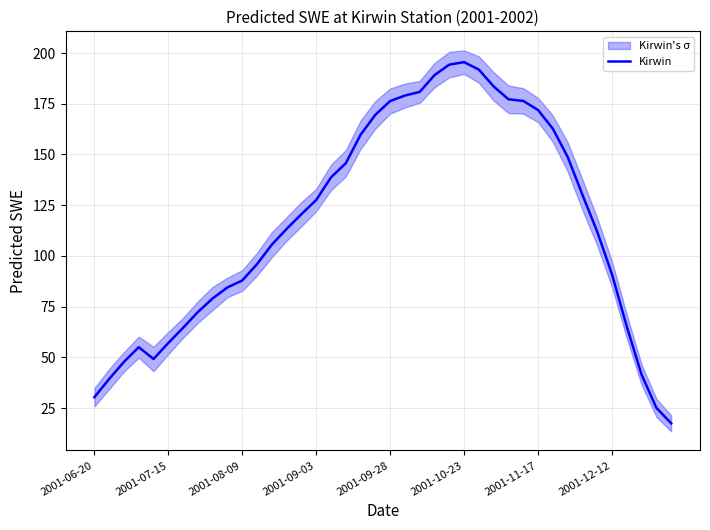

True or false: the data shows 85.5 at 17.

False